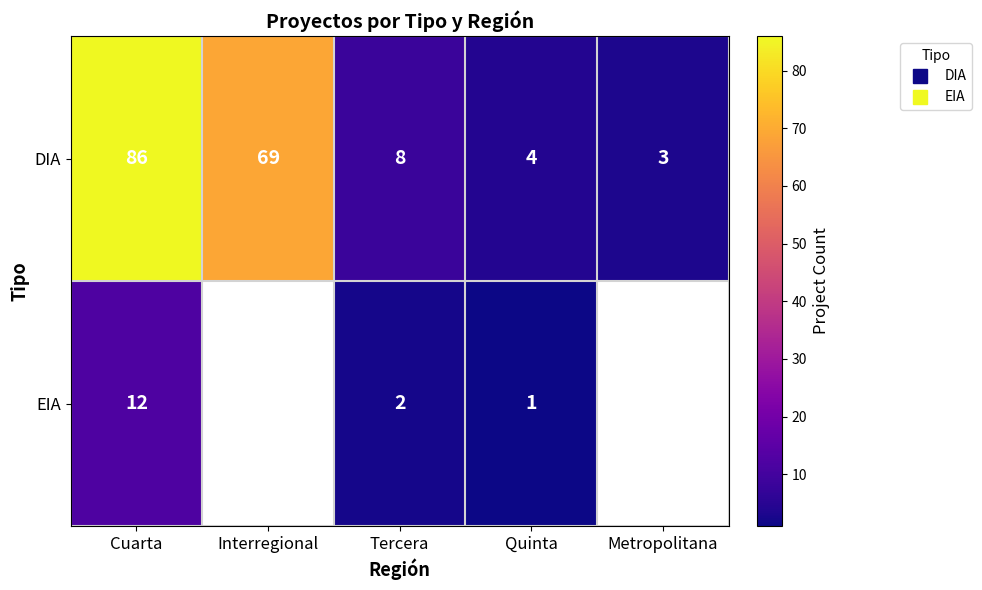

Rank the series by their maximum value, from lowest to highest.

EIA, DIA